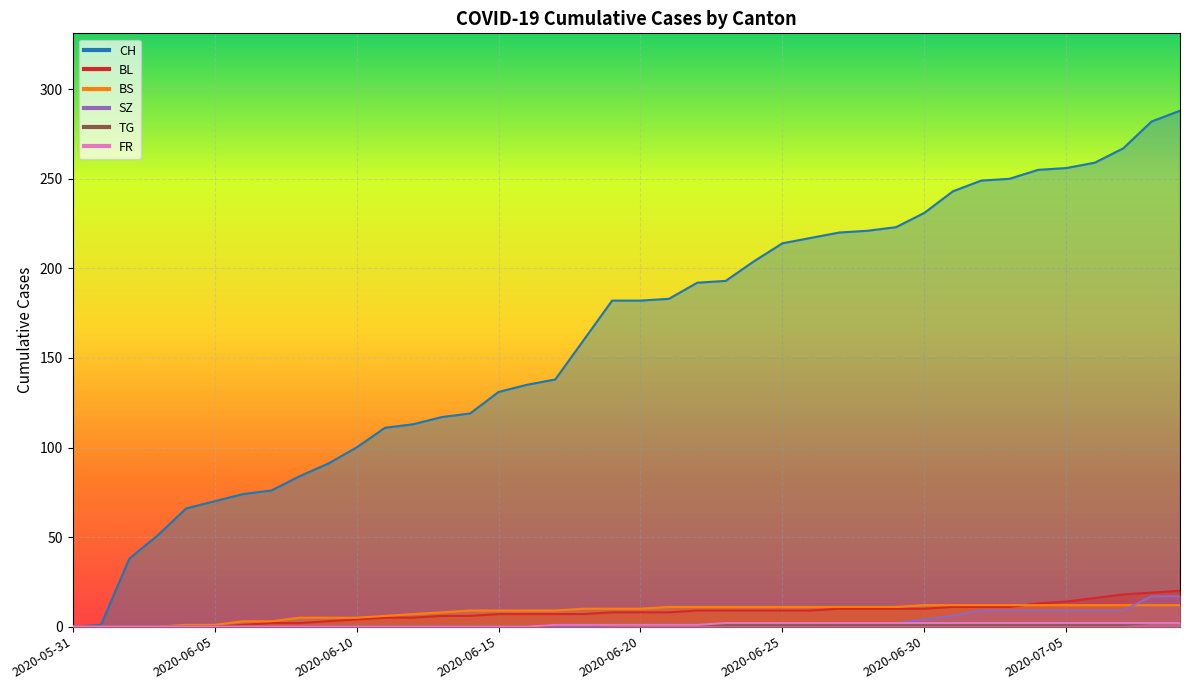

Which category has the lowest value in the FR series?

2020-05-31